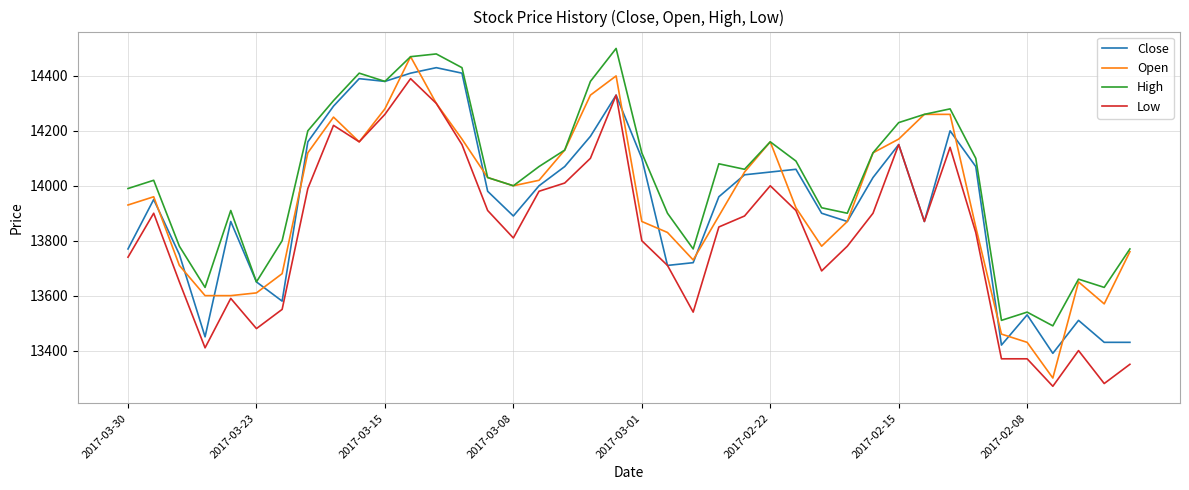

Does the chart have visible grid lines?

Yes